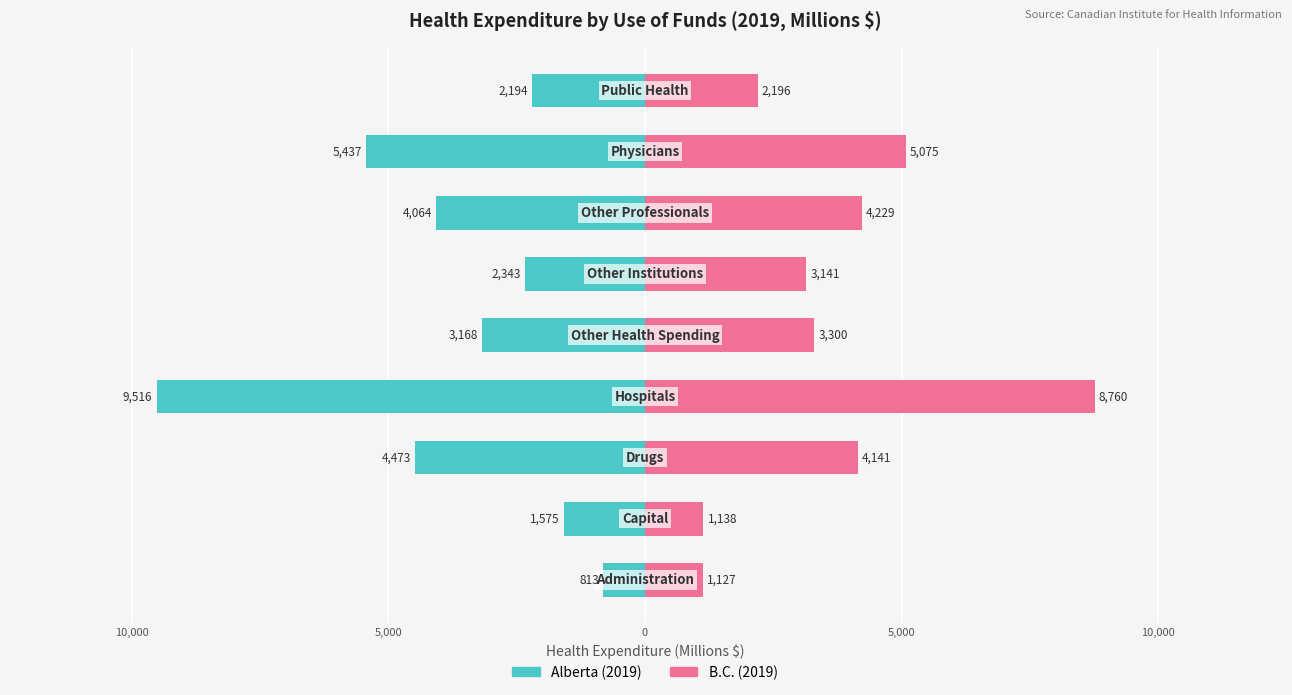

What are all the series names shown in the legend?

Alberta (2019), B.C. (2019)